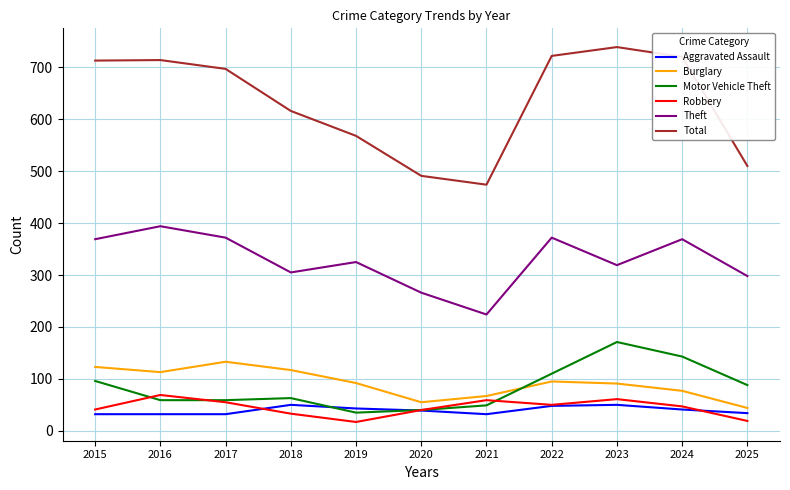

Which series has the largest total across all categories?

Total